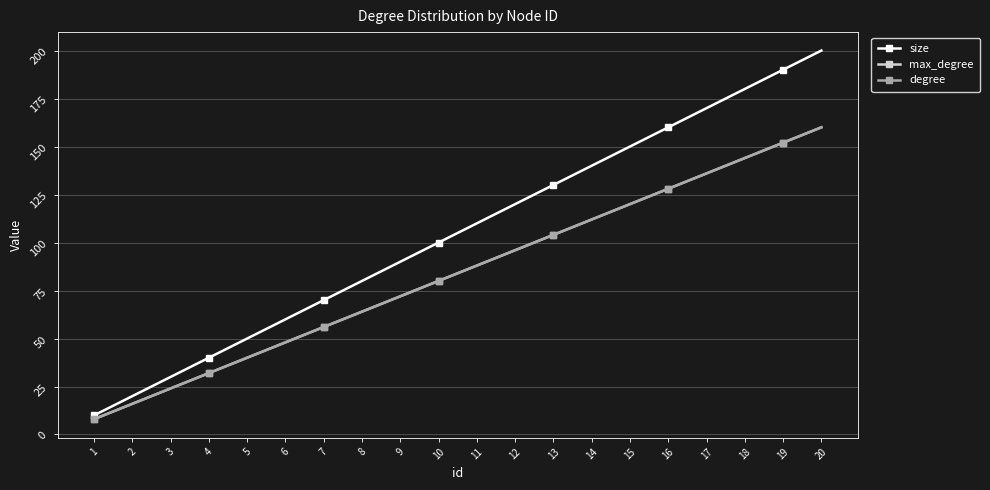

At which label is max_degree closest to 84?

10